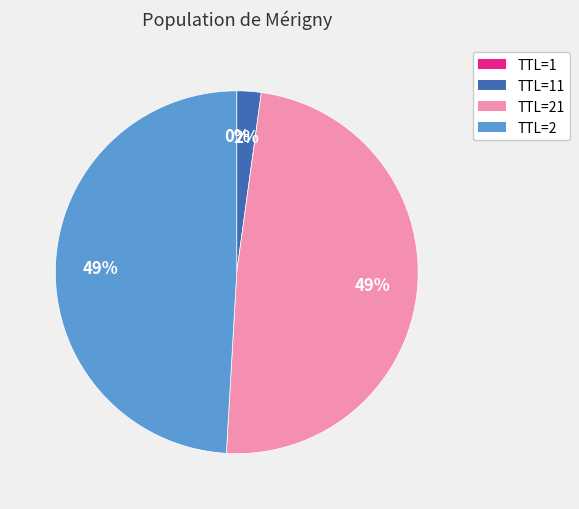

To the nearest percent, what is the average slice percentage?

25%